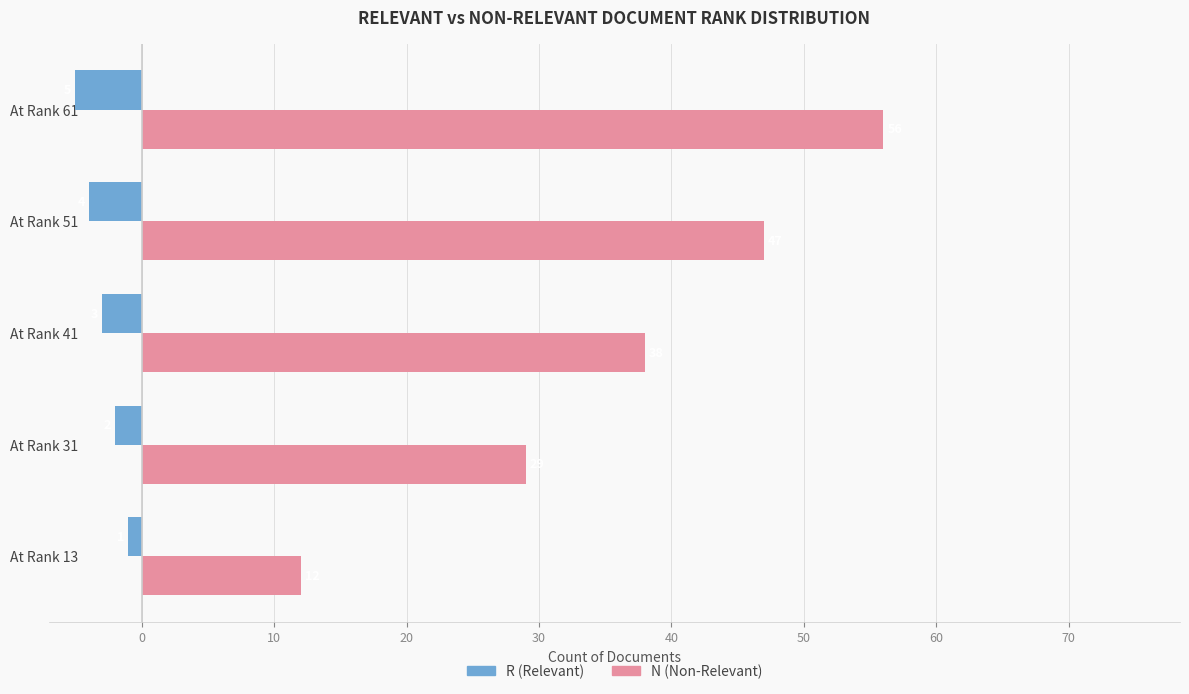

True or false: N (Non-Relevant) has a value of 23 at At Rank 51.

False